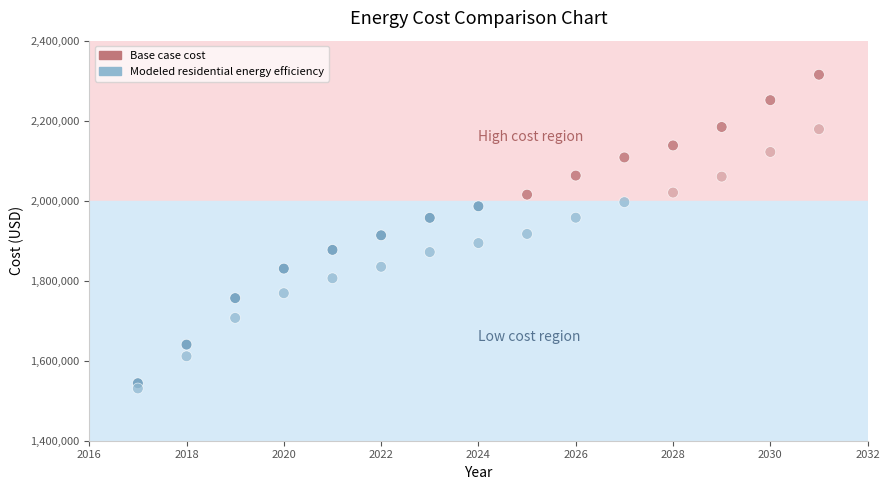

Across all data points, what is the range of Y values (max minus min)?

784216.6